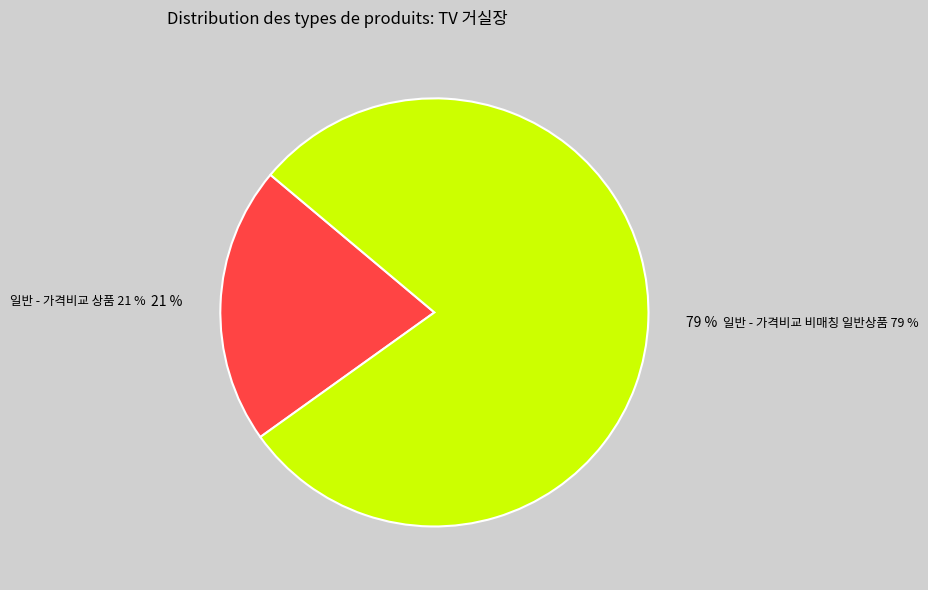

Does any single category account for the majority?

Yes